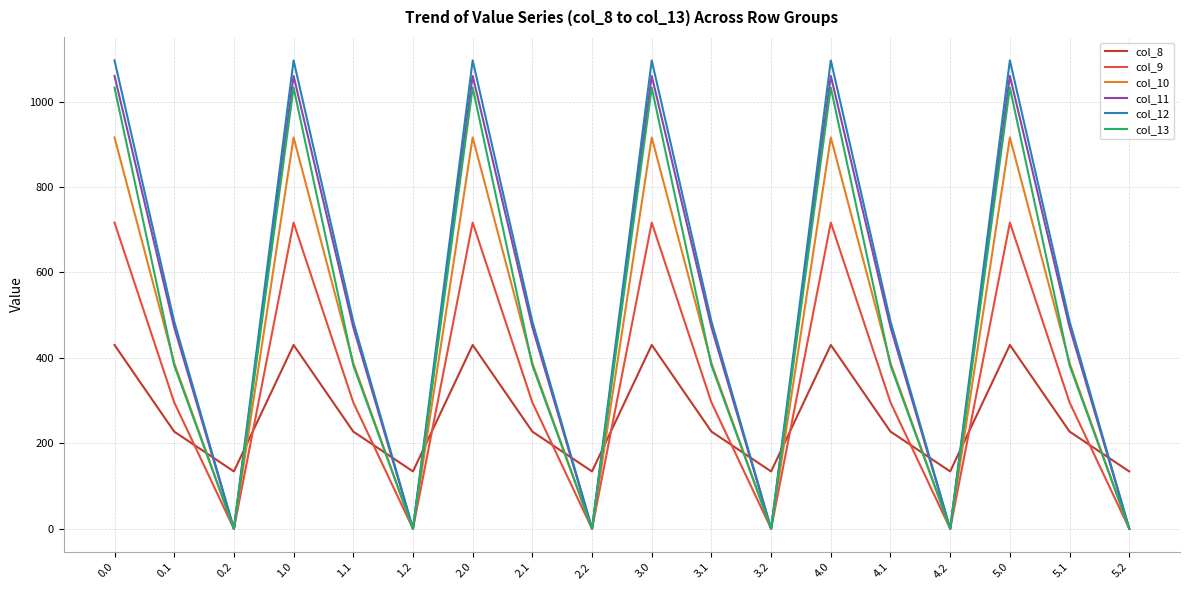

Does the chart have visible grid lines?

Yes